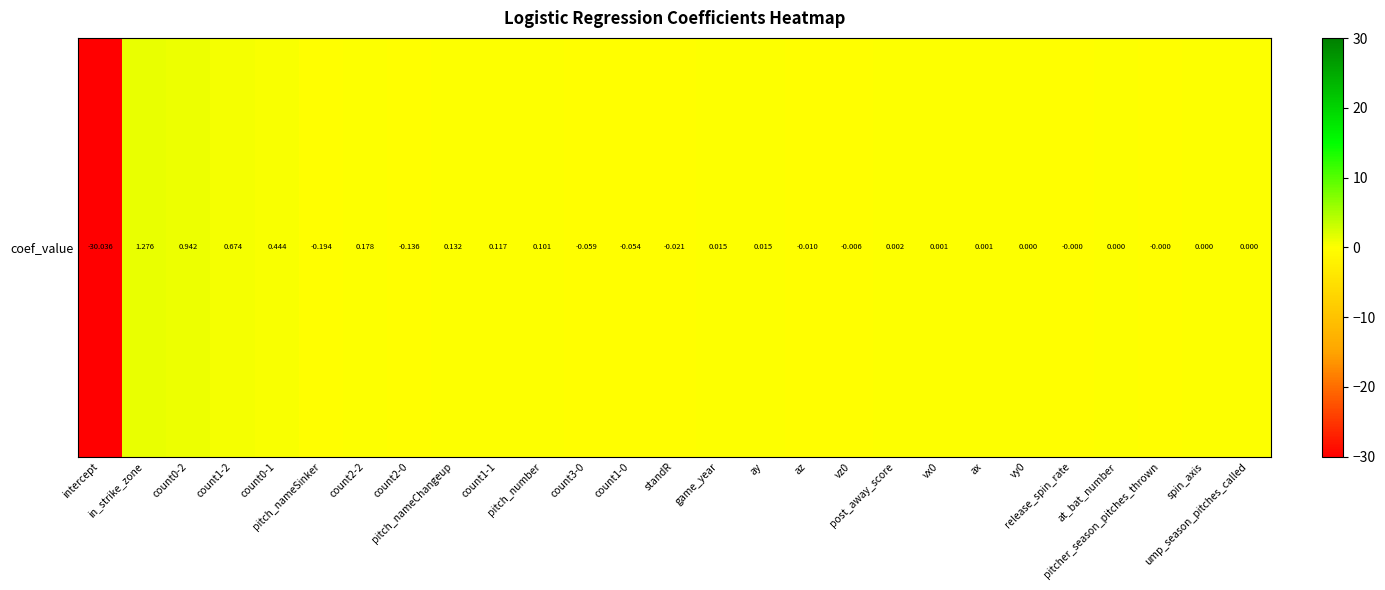

Rank the categories by value from highest to lowest.

in_strike_zone, count0-2, count1-2, count0-1, count2-2, pitch_nameChangeup, count1-1, pitch_number, game_year, ay, post_away_score, vx0, ax, vy0, at_bat_number, spin_axis, ump_season_pitches_called, pitcher_season_pitches_thrown, release_spin_rate, vz0, az, standR, count1-0, count3-0, count2-0, pitch_nameSinker, intercept